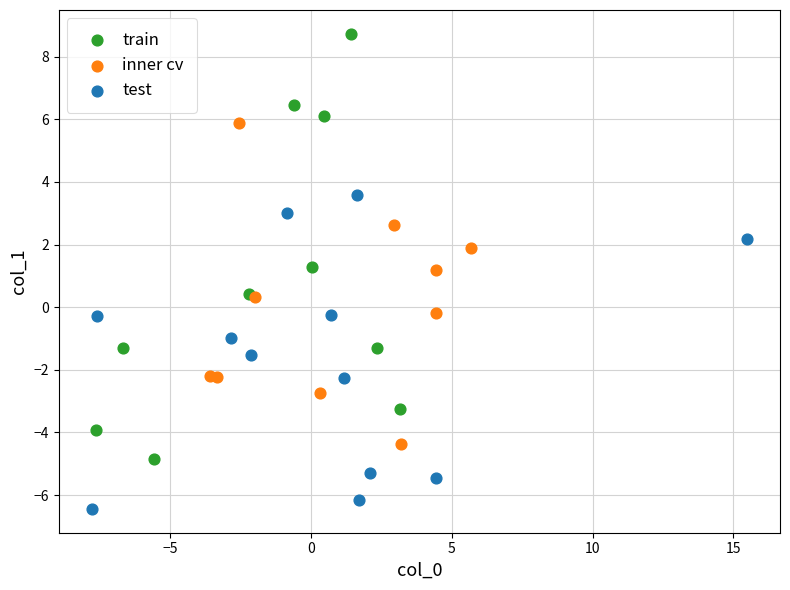

Which series contains the lowest Y value?

test